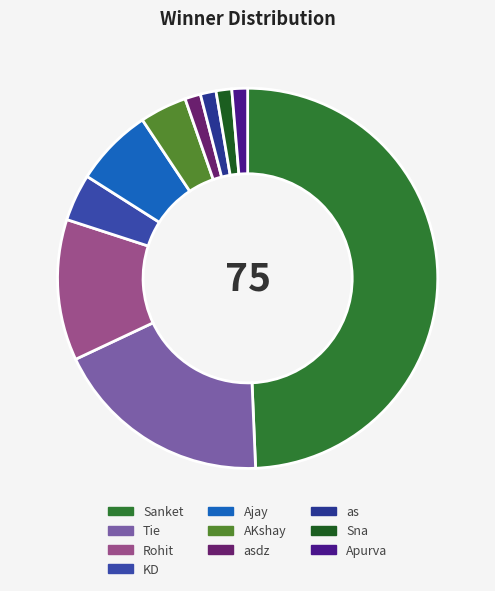

How much of the chart is everything except AKshay?

96.0%